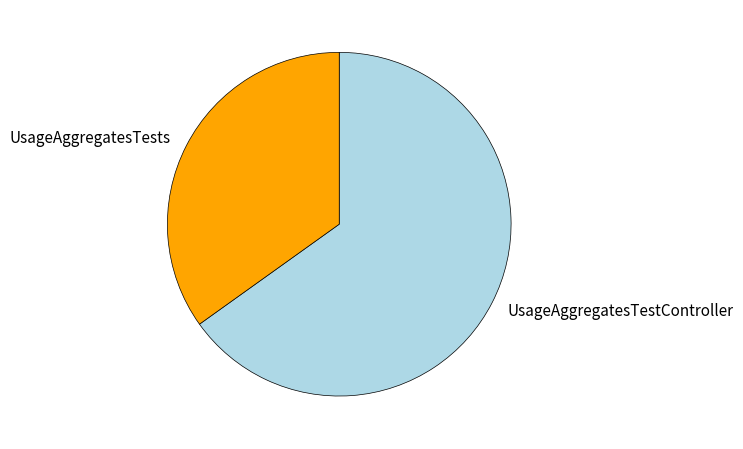

Which category has the biggest portion of the pie?

UsageAggregatesTestController